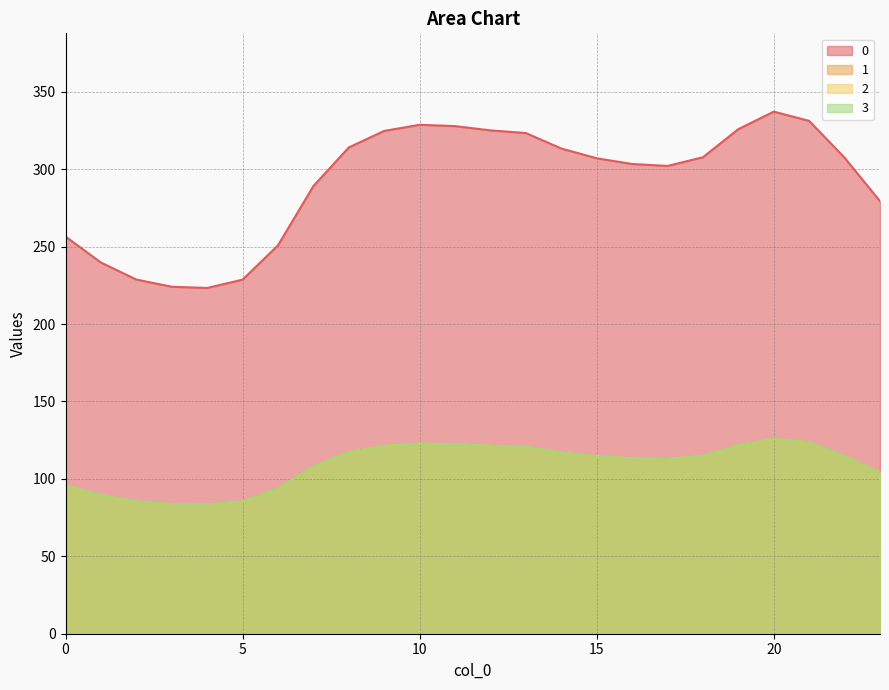

At which label does 3 first exceed 114?

8